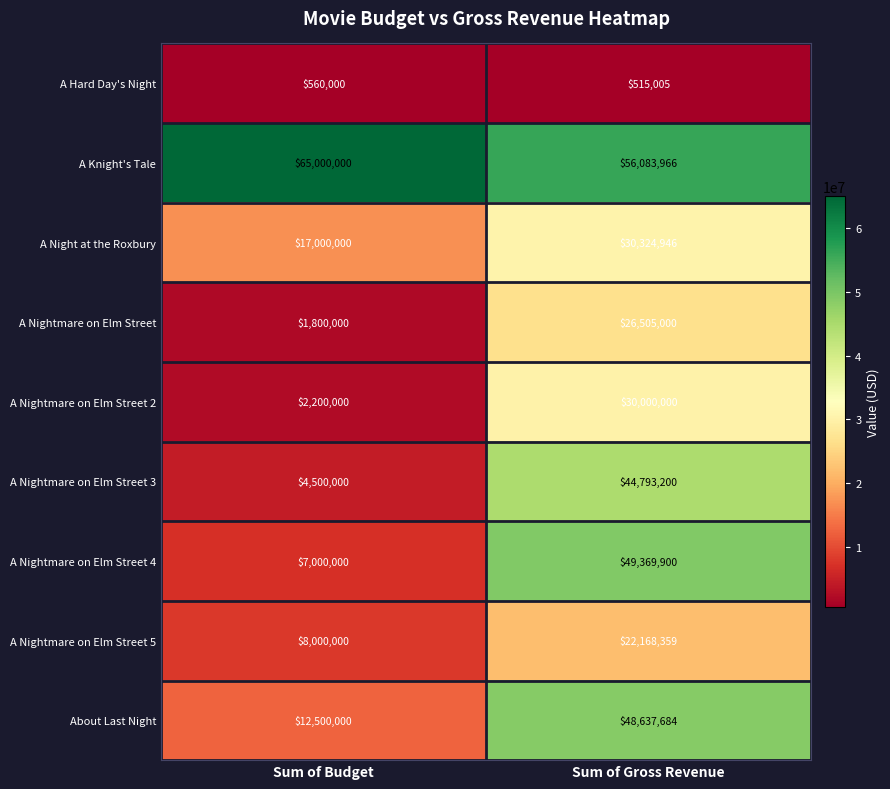

What is the difference between the maximum and minimum values in the A Hard Day's Night series?

44995